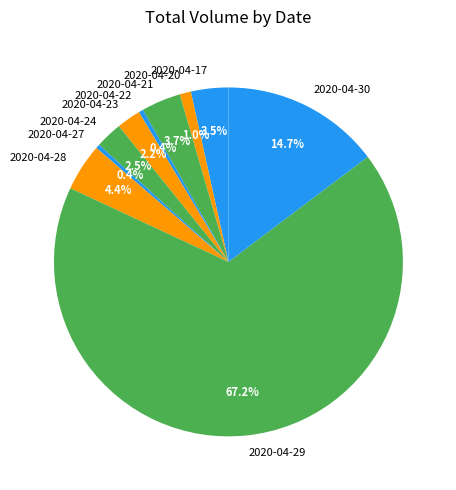

To the nearest percent, what portion does 2020-04-29 represent?

67%